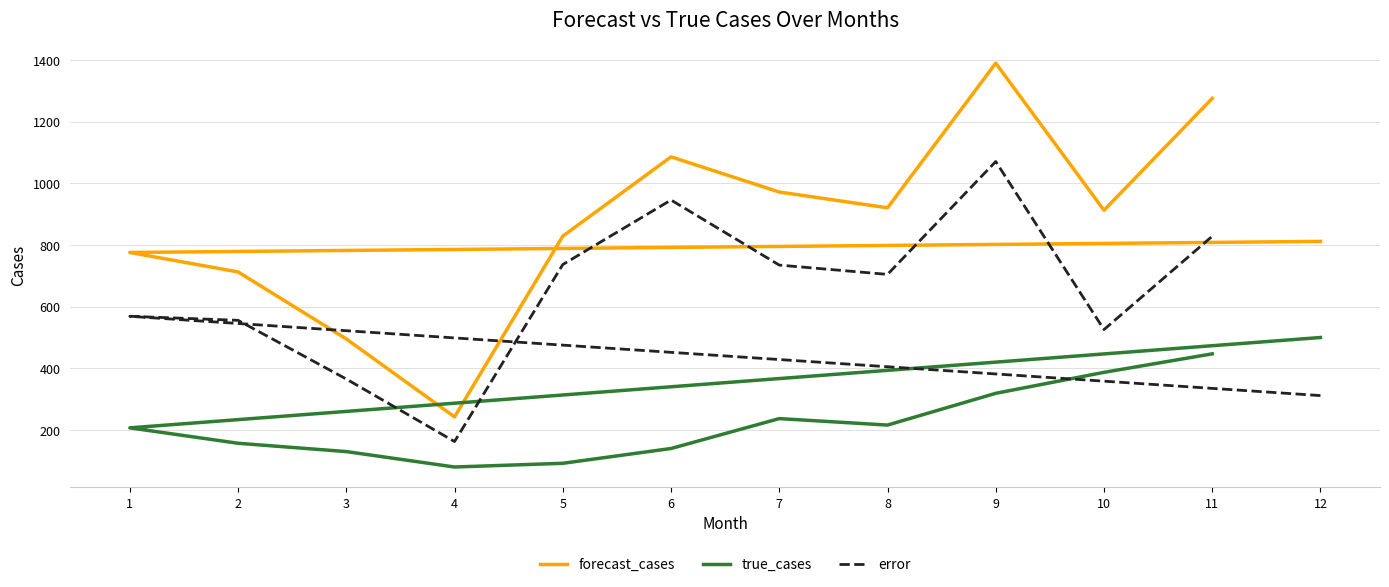

Rank the series by their maximum value, from highest to lowest.

forecast_cases, error, true_cases